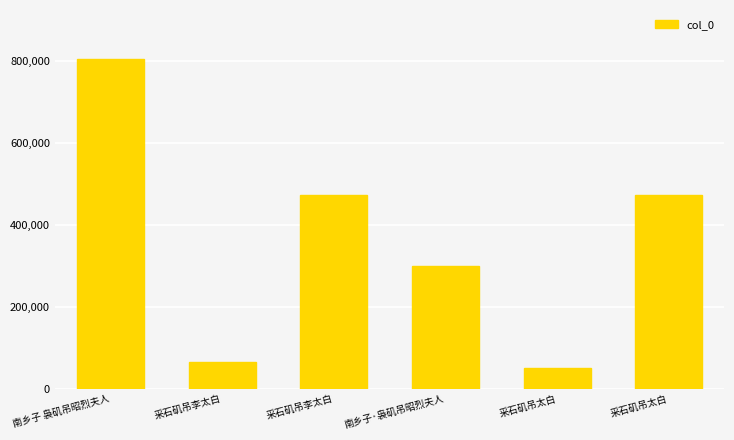

What is the difference between the maximum and minimum values?

751467